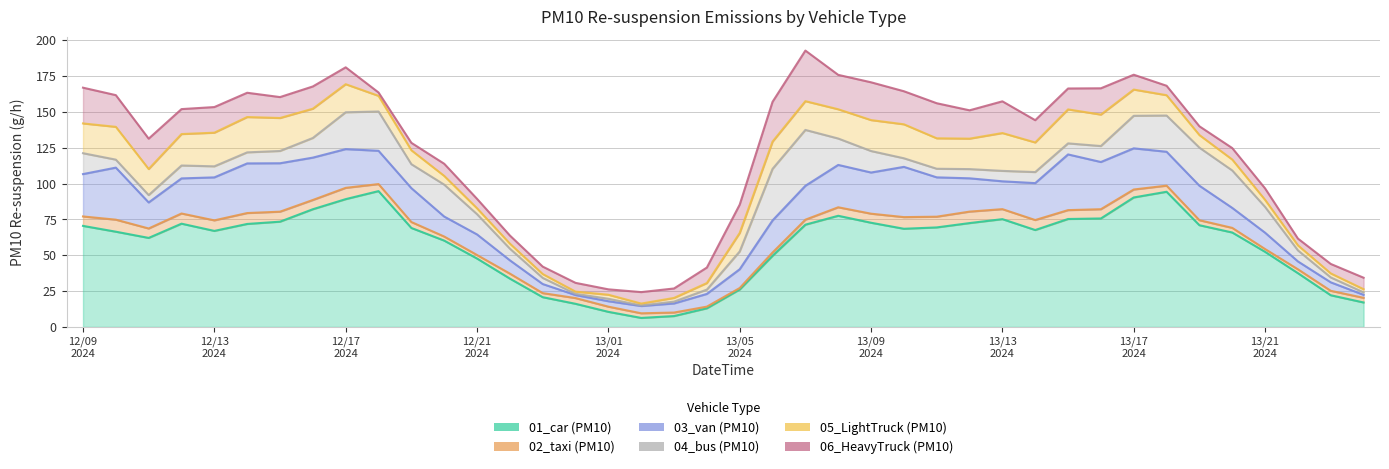

Reading left to right, extract all data points from this chart.

01_car: 2024081209=70.5	2024081210=66.4	2024081211=62.1	2024081212=72.0	2024081213=67.0	2024081214=71.8	2024081215=73.4	2024081216=82.1	2024081217=89.2	2024081218=94.8	2024081219=69.0	2024081220=60.2	2024081221=47.7	2024081222=33.7	2024081223=20.7	2024081300=16.1	2024081301=10.5	2024081302=6.3	2024081303=7.6	2024081304=13.0	2024081305=26.1	2024081306=49.6	2024081307=71.3	2024081308=77.5	2024081309=72.7	2024081310=68.5	2024081311=69.4	2024081312=72.5	2024081313=75.2	2024081314=67.6	2024081315=75.3	2024081316=75.7	2024081317=90.3	2024081318=94.3	2024081319=71.0	2024081320=65.9	2024081321=52.4	2024081322=37.5	2024081323=22.1	2024081400=17.0
02_taxi: 2024081209=6.6	2024081210=8.4	2024081211=6.6	2024081212=7.1	2024081213=7.3	2024081214=7.6	2024081215=7.0	2024081216=6.5	2024081217=7.9	2024081218=4.9	2024081219=4.1	2024081220=2.8	2024081221=2.5	2024081222=3.5	2024081223=2.8	2024081300=4.0	2024081301=3.6	2024081302=3.2	2024081303=2.5	2024081304=1.2	2024081305=1.0	2024081306=2.3	2024081307=3.5	2024081308=5.9	2024081309=6.3	2024081310=8.1	2024081311=7.5	2024081312=8.0	2024081313=7.0	2024081314=7.0	2024081315=6.2	2024081316=6.5	2024081317=5.5	2024081318=4.3	2024081319=3.5	2024081320=3.2	2024081321=1.9	2024081322=2.7	2024081323=3.1	2024081400=3.2
03_van: 2024081209=29.6	2024081210=36.3	2024081211=18.2	2024081212=24.5	2024081213=30.0	2024081214=34.6	2024081215=33.8	2024081216=29.6	2024081217=27.0	2024081218=23.2	2024081219=23.7	2024081220=13.9	2024081221=14.4	2024081222=9.3	2024081223=6.3	2024081300=2.1	2024081301=3.8	2024081302=5.1	2024081303=6.3	2024081304=8.9	2024081305=13.1	2024081306=22.4	2024081307=23.7	2024081308=29.6	2024081309=28.7	2024081310=35.1	2024081311=27.5	2024081312=23.2	2024081313=19.4	2024081314=25.8	2024081315=38.9	2024081316=33.0	2024081317=28.7	2024081318=23.7	2024081319=24.1	2024081320=13.9	2024081321=11.4	2024081322=5.5	2024081323=5.9	2024081400=2.1
04_bus: 2024081209=14.6	2024081210=5.6	2024081211=5.1	2024081212=9.0	2024081213=7.7	2024081214=7.7	2024081215=8.6	2024081216=13.7	2024081217=25.7	2024081218=27.4	2024081219=16.7	2024081220=22.3	2024081221=14.1	2024081222=8.1	2024081223=4.3	2024081300=0.9	2024081301=1.7	2024081302=0.4	2024081303=1.3	2024081304=3.0	2024081305=12.4	2024081306=36.0	2024081307=39.0	2024081308=18.4	2024081309=15.0	2024081310=6.0	2024081311=6.0	2024081312=6.4	2024081313=7.3	2024081314=7.7	2024081315=7.7	2024081316=11.1	2024081317=22.7	2024081318=25.3	2024081319=26.6	2024081320=26.1	2024081321=18.0	2024081322=7.7	2024081323=3.4	2024081400=1.7
05_LightTruck: 2024081209=20.8	2024081210=22.9	2024081211=18.2	2024081212=21.9	2024081213=23.5	2024081214=24.6	2024081215=23.0	2024081216=20.4	2024081217=19.6	2024081218=10.9	2024081219=9.7	2024081220=6.1	2024081221=4.1	2024081222=3.5	2024081223=2.7	2024081300=1.5	2024081301=2.8	2024081302=1.3	2024081303=2.6	2024081304=4.6	2024081305=12.9	2024081306=19.0	2024081307=20.1	2024081308=20.4	2024081309=21.6	2024081310=23.7	2024081311=21.2	2024081312=21.2	2024081313=26.4	2024081314=20.7	2024081315=23.7	2024081316=21.9	2024081317=18.3	2024081318=14.2	2024081319=8.8	2024081320=7.6	2024081321=4.9	2024081322=3.5	2024081323=2.8	2024081400=2.2
06_HeavyTruck: 2024081209=25.0	2024081210=22.1	2024081211=21.2	2024081212=17.4	2024081213=17.9	2024081214=16.9	2024081215=14.6	2024081216=15.5	2024081217=11.8	2024081218=2.4	2024081219=5.2	2024081220=8.5	2024081221=6.6	2024081222=5.7	2024081223=5.2	2024081300=6.1	2024081301=3.8	2024081302=8.0	2024081303=6.6	2024081304=10.8	2024081305=19.8	2024081306=27.8	2024081307=35.3	2024081308=24.0	2024081309=26.4	2024081310=23.1	2024081311=24.5	2024081312=19.8	2024081313=22.1	2024081314=15.5	2024081315=14.6	2024081316=18.4	2024081317=10.4	2024081318=6.6	2024081319=6.1	2024081320=8.0	2024081321=8.0	2024081322=4.7	2024081323=6.6	2024081400=8.0